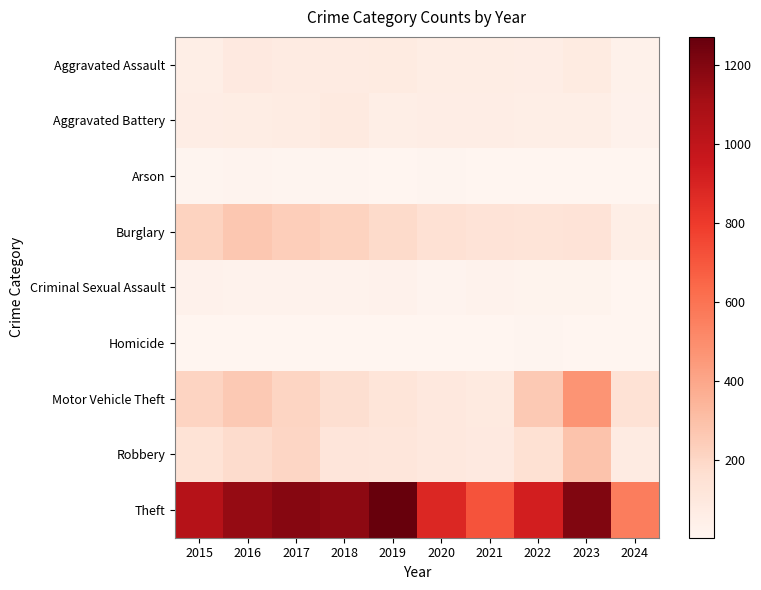

How many series are shown in this chart?

9